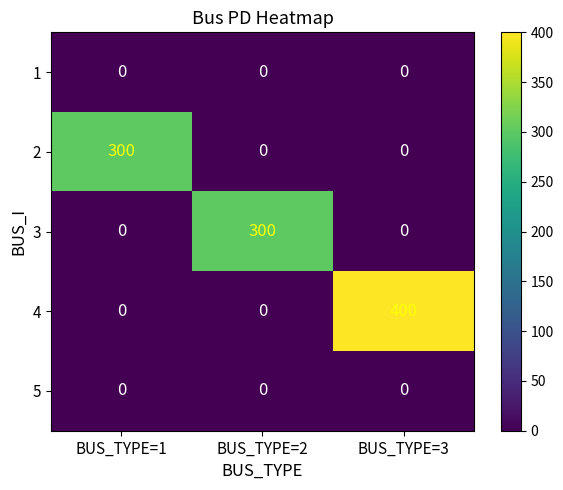

Is it true that 2 equals 0 at BUS_TYPE=2?

True